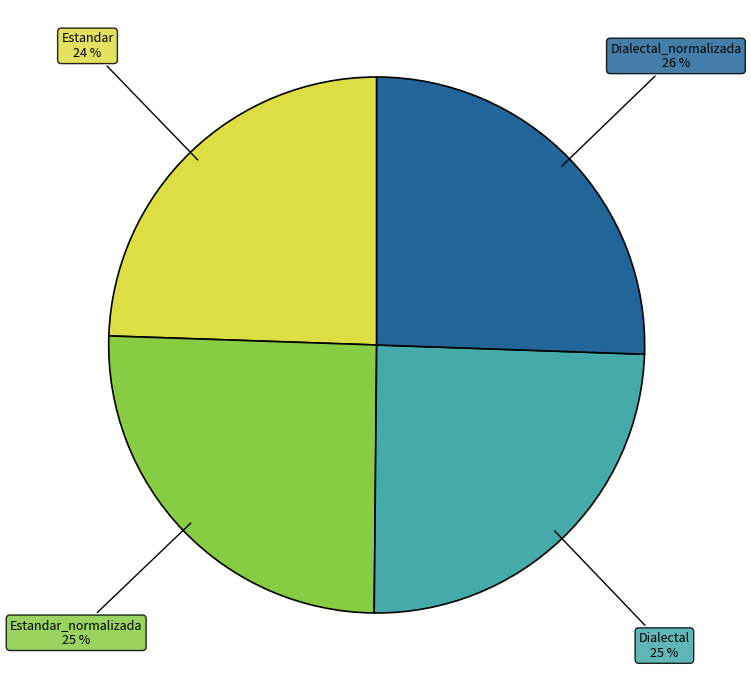

Is there any slice that represents more than half of the pie?

No